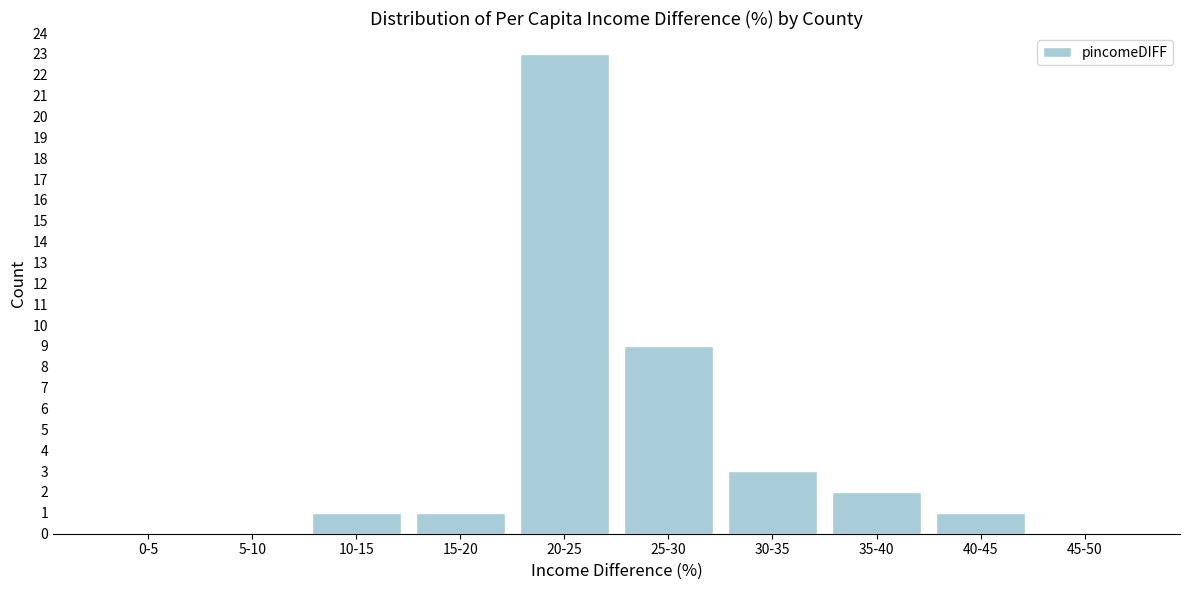

Reading left to right, list all the values displayed in this chart.

0-5=0	5-10=0	10-15=1	15-20=1	20-25=23	25-30=9	30-35=3	35-40=2	40-45=1	45-50=0